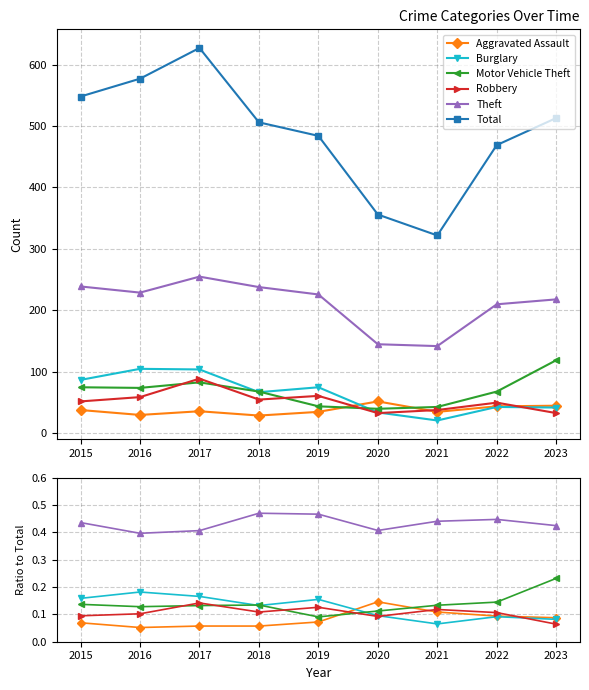

What is the difference between the maximum and minimum values in the Theft series?

0.1